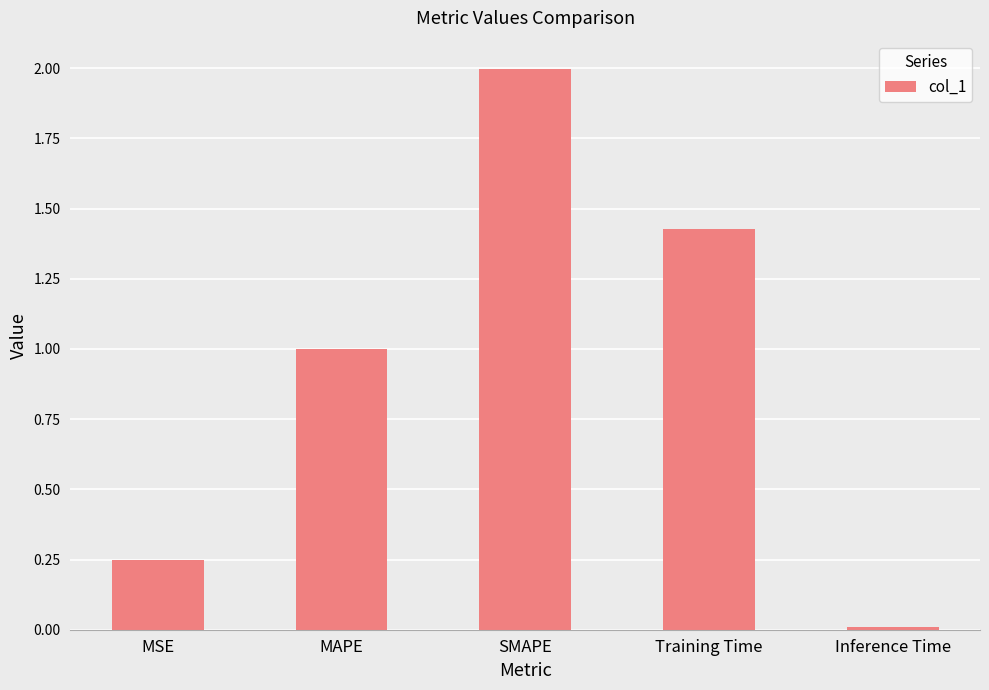

The chart shows a value of 2.3 at Training Time. True or false?

False